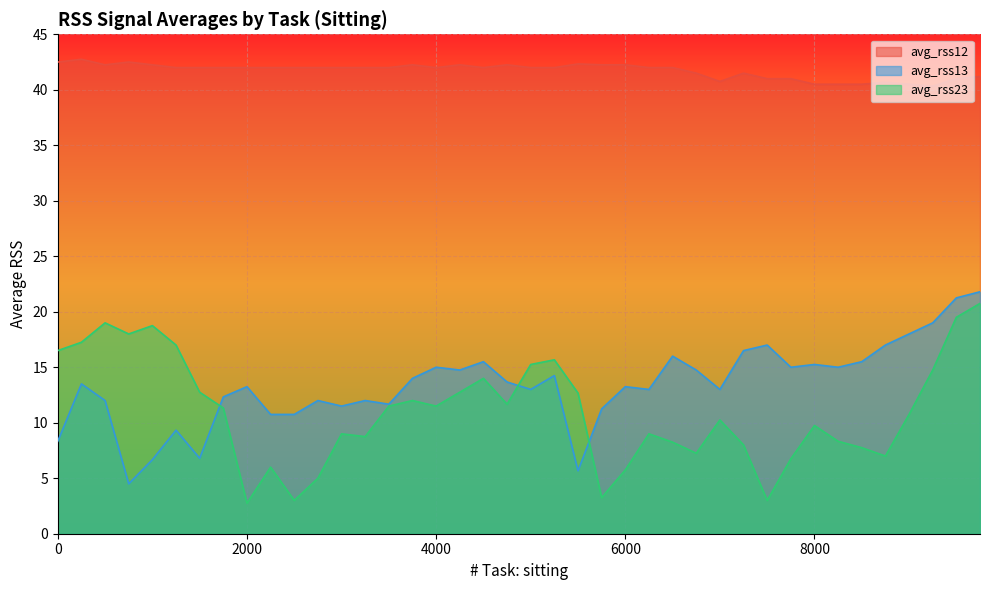

What is the maximum value shown in the chart?

42.8